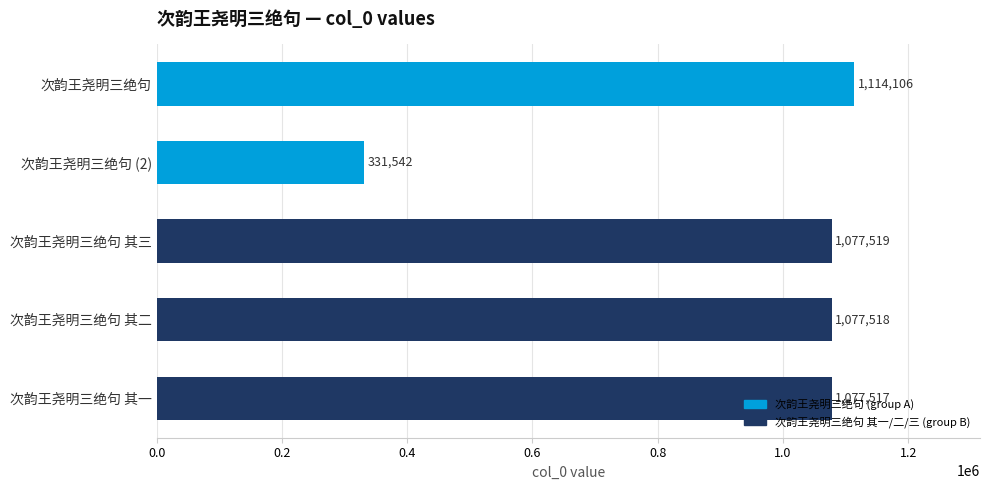

How many bars are there in total?

5